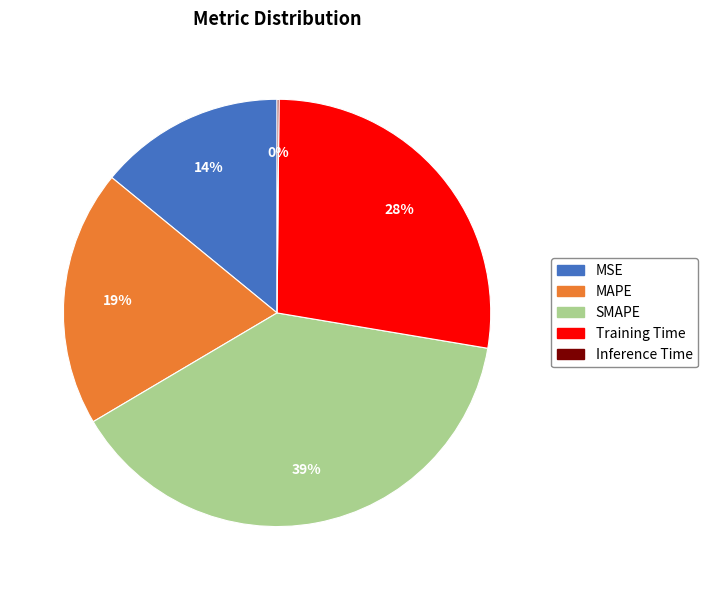

Combined, do SMAPE and Training Time account for over 50%?

Yes